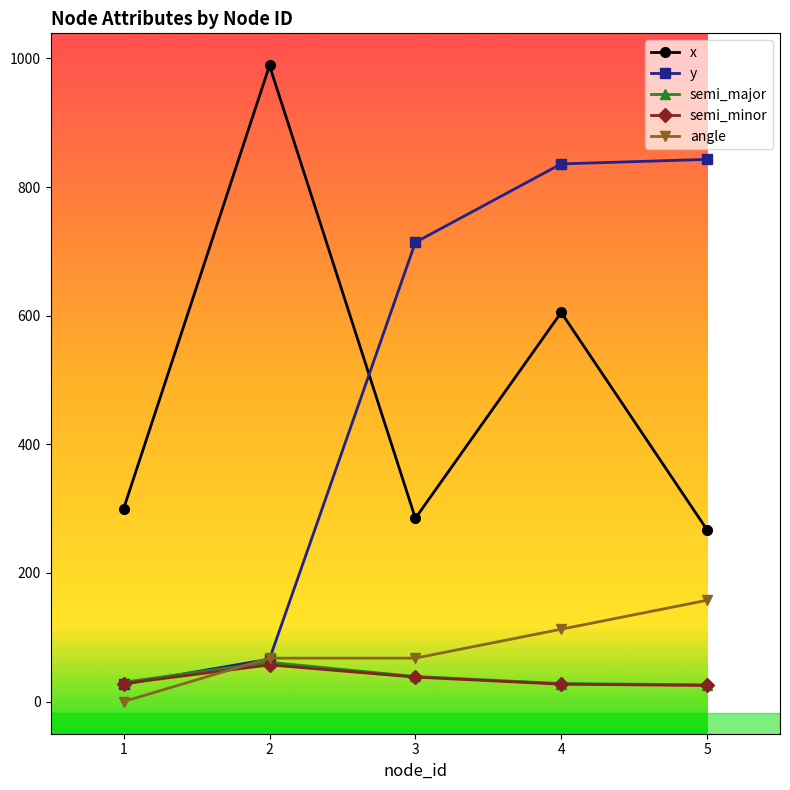

What is the greatest value displayed?

989.0